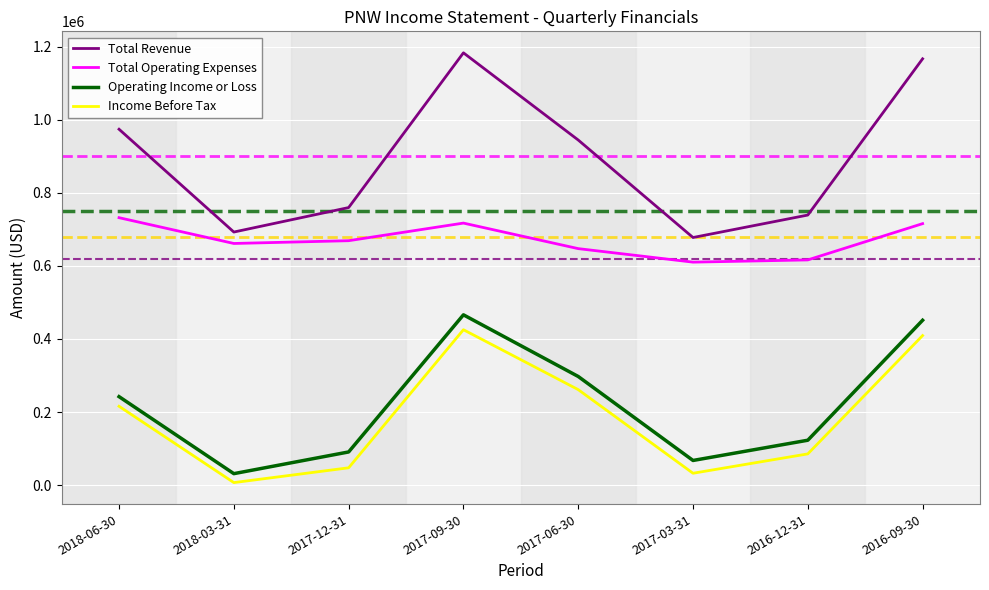

Where does the Total Revenue series first go above 944600?

2018-06-30